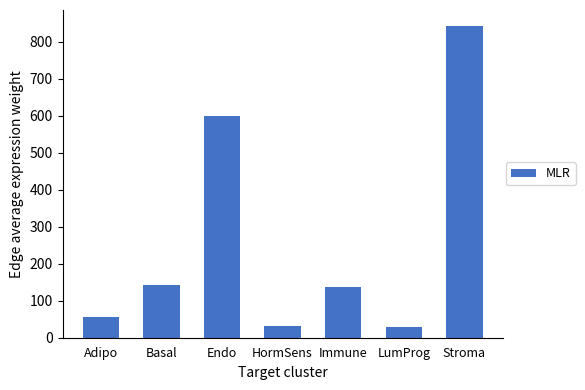

What is the change in value from Basal to Stroma?

+701.8